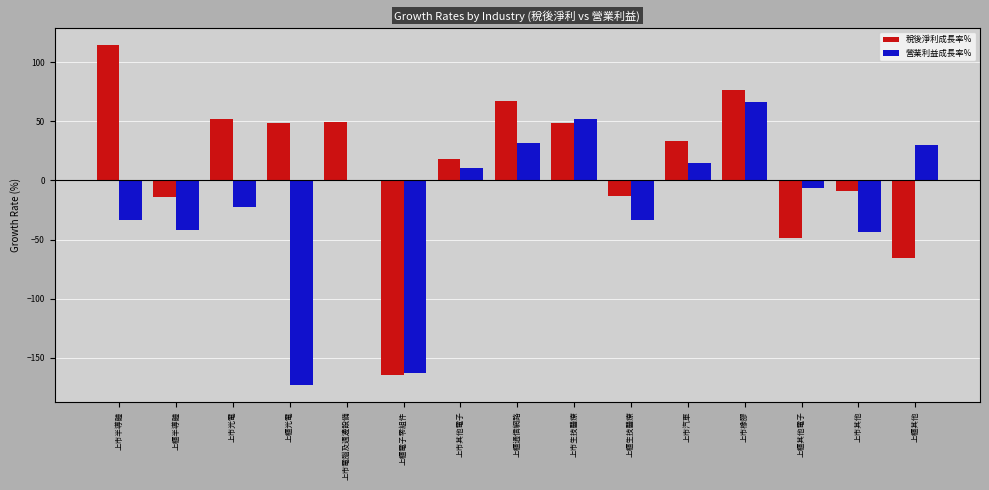

What is the sum of all 營業利益成長率% values?

-310.3